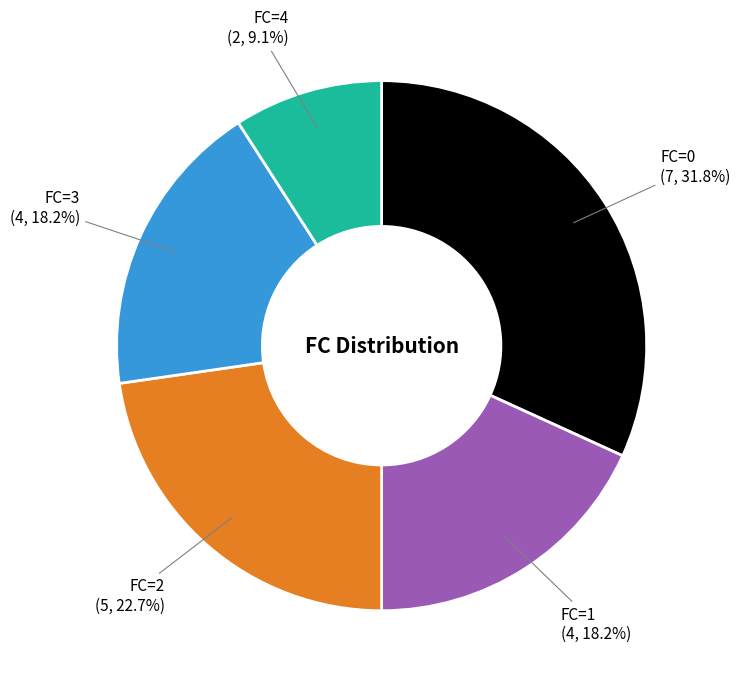

Which category has the biggest portion of the pie?

FC=0